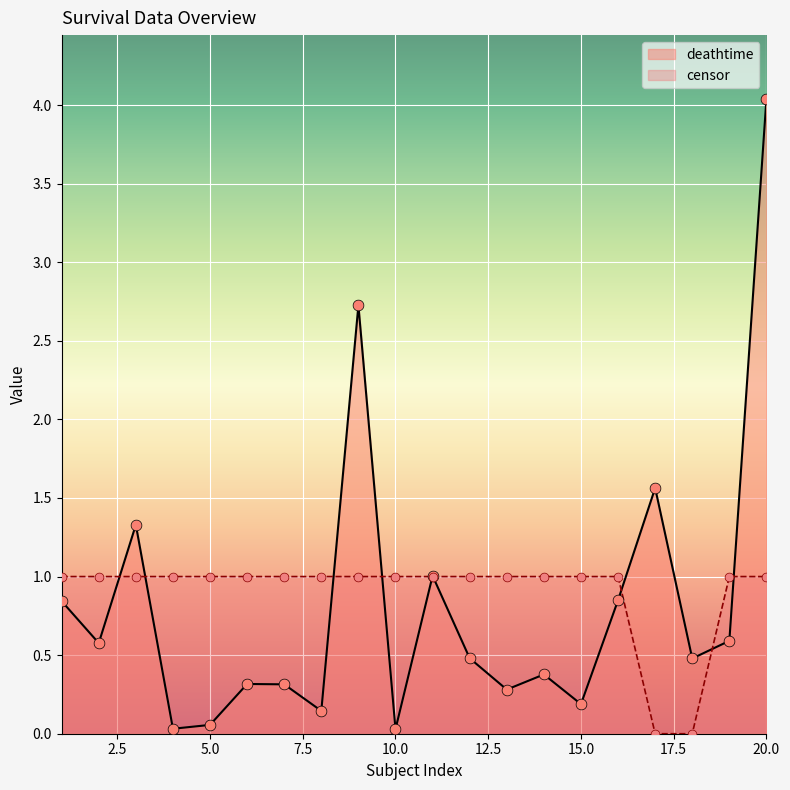

What is the total value across all series at 15.0?

1.2